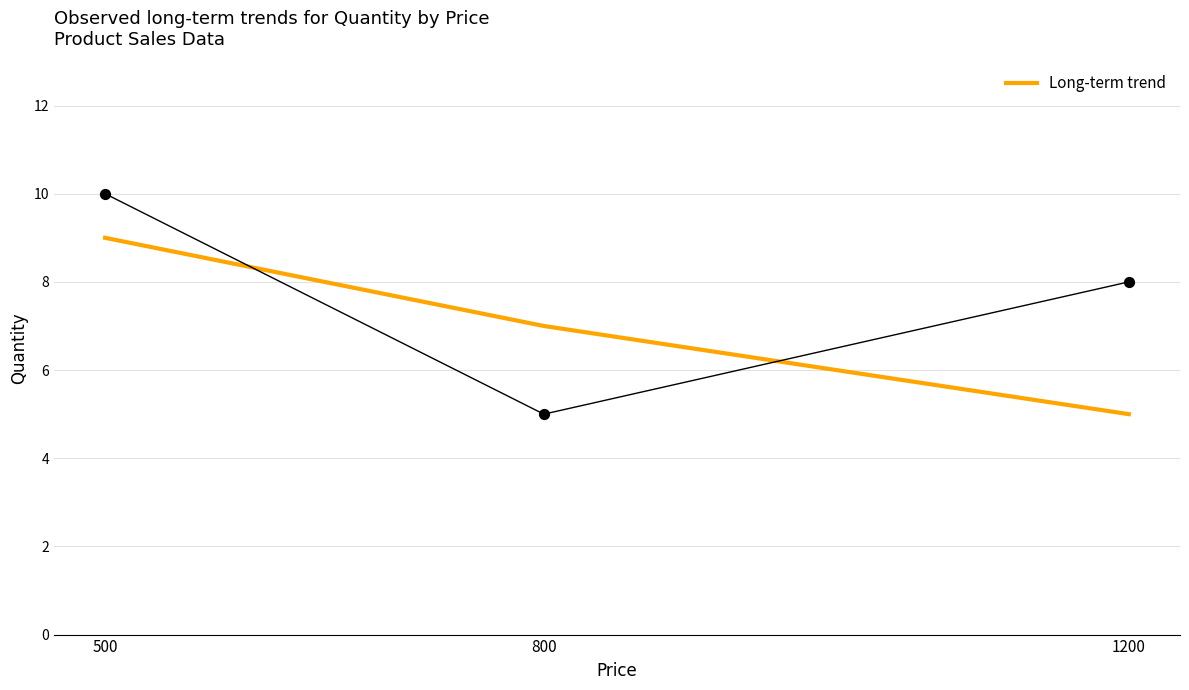

What is the change in value from 500 to 1200?

-4